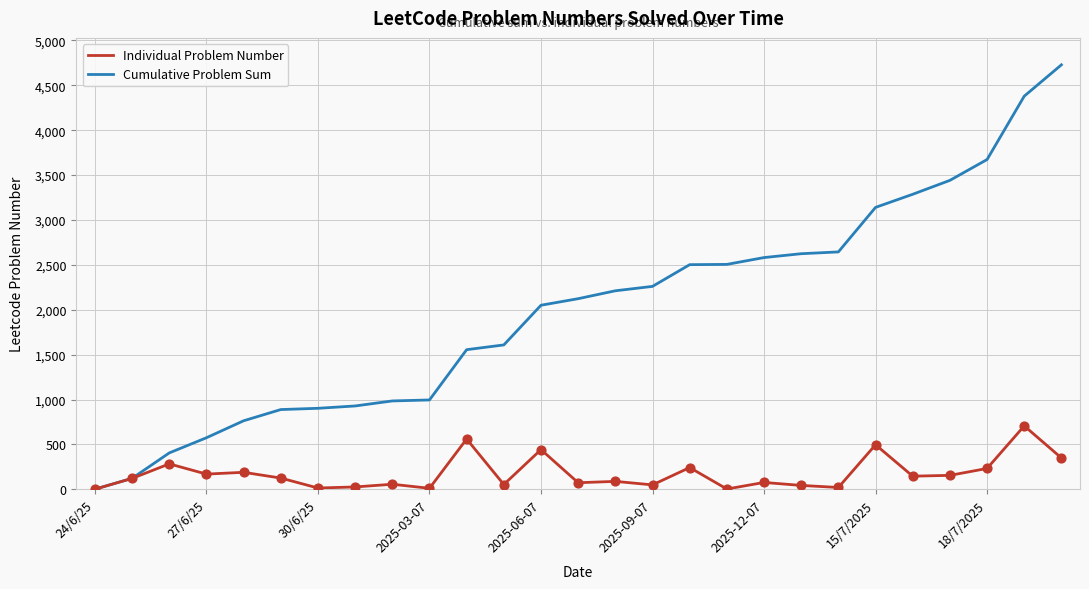

Which series has the largest total across all categories?

Cumulative Problem Sum